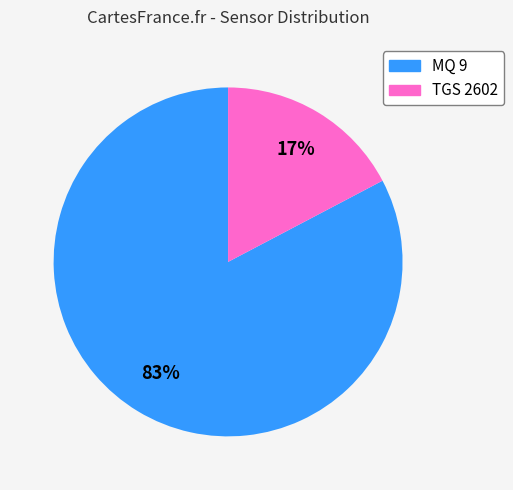

Does MQ 9 represent more than half of the total?

Yes